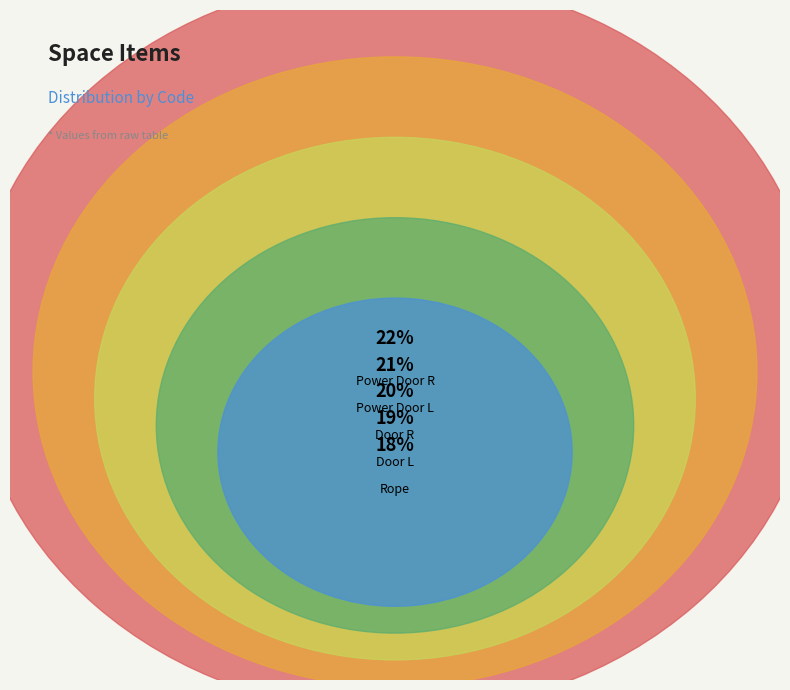

To the nearest percent, what is the combined percentage of Door L and Power Door R?

41%